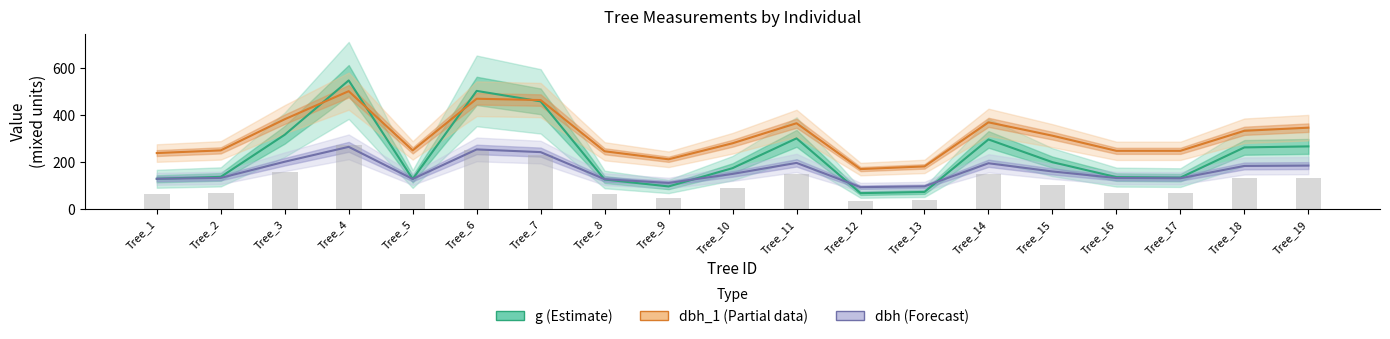

Which series has the largest total across all categories?

dbh_1 (scaled)